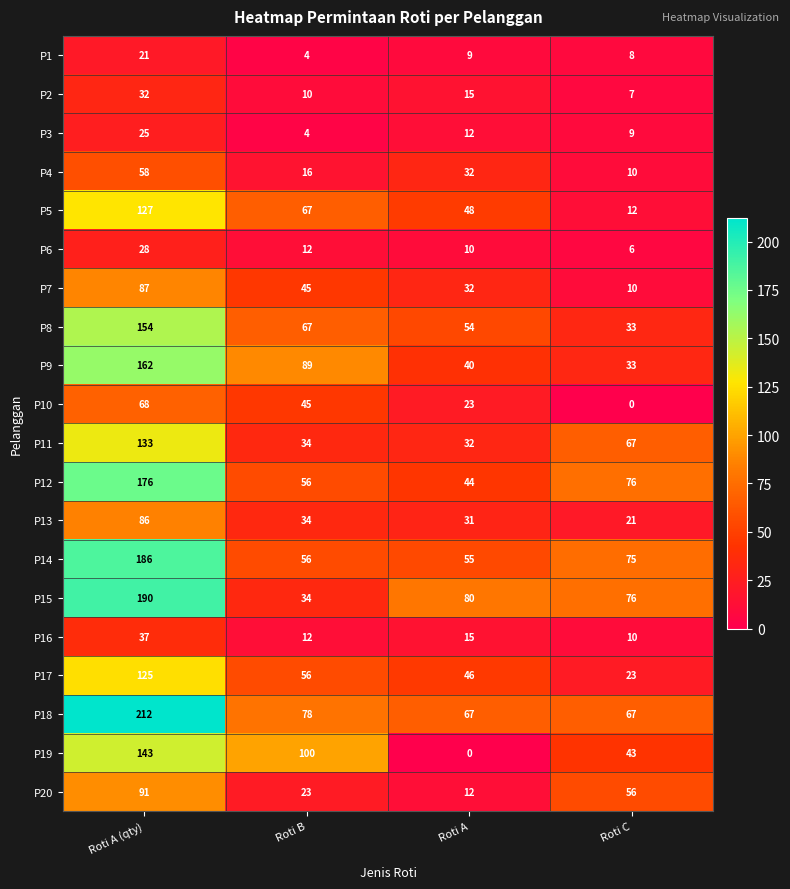

At which category is the sum across all series the highest?

Roti A (qty)